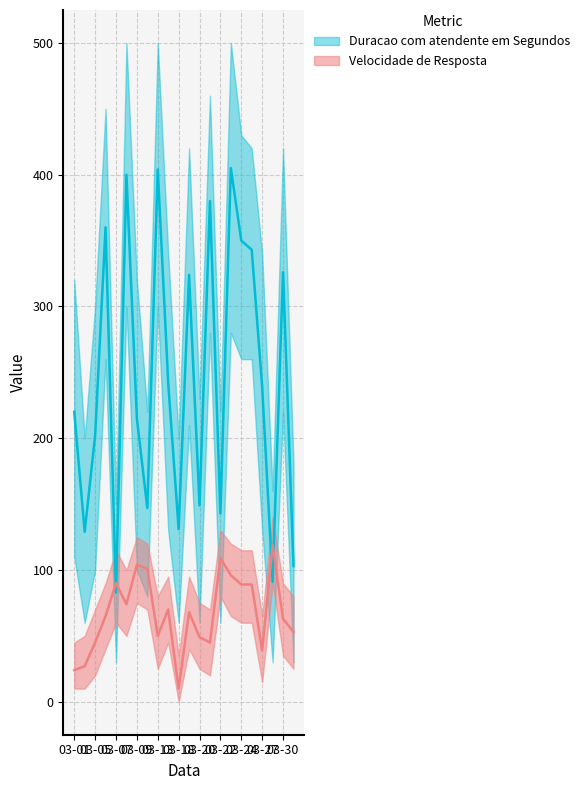

How many interior local peaks does the Duracao com atendente em Segundos series have?

7